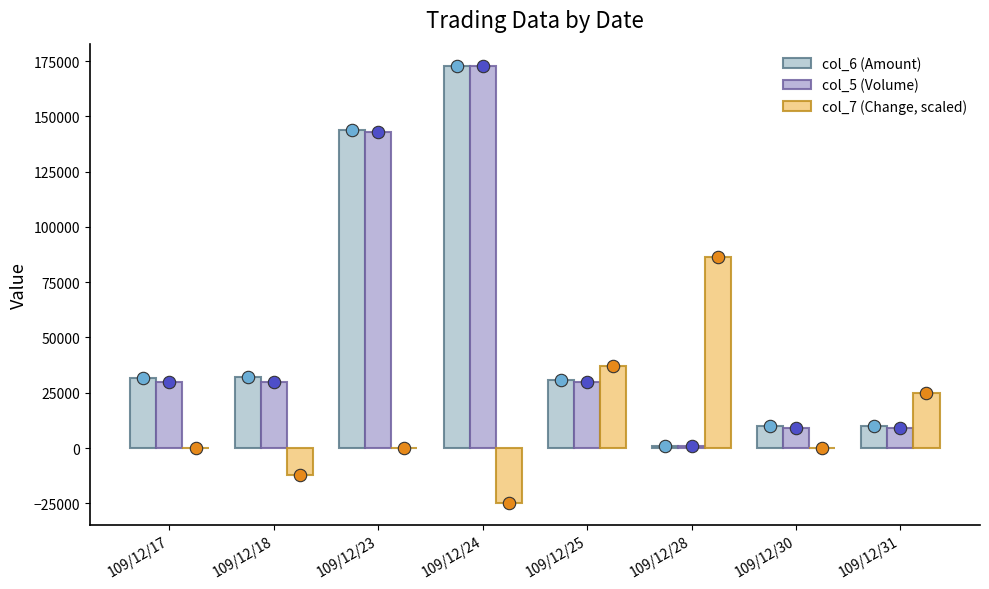

Which series has the widest spread of Y values?

col_5 (Volume)